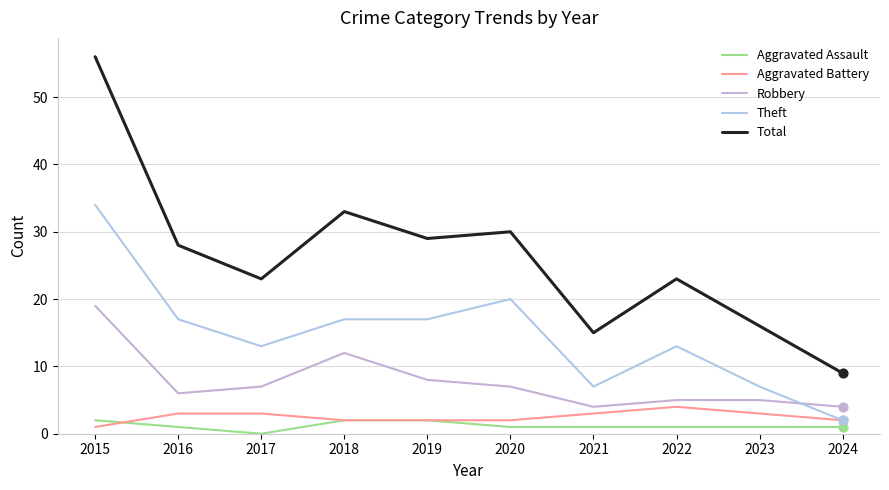

What are all the series names shown in the legend?

Aggravated Assault, Aggravated Battery, Robbery, Theft, Total